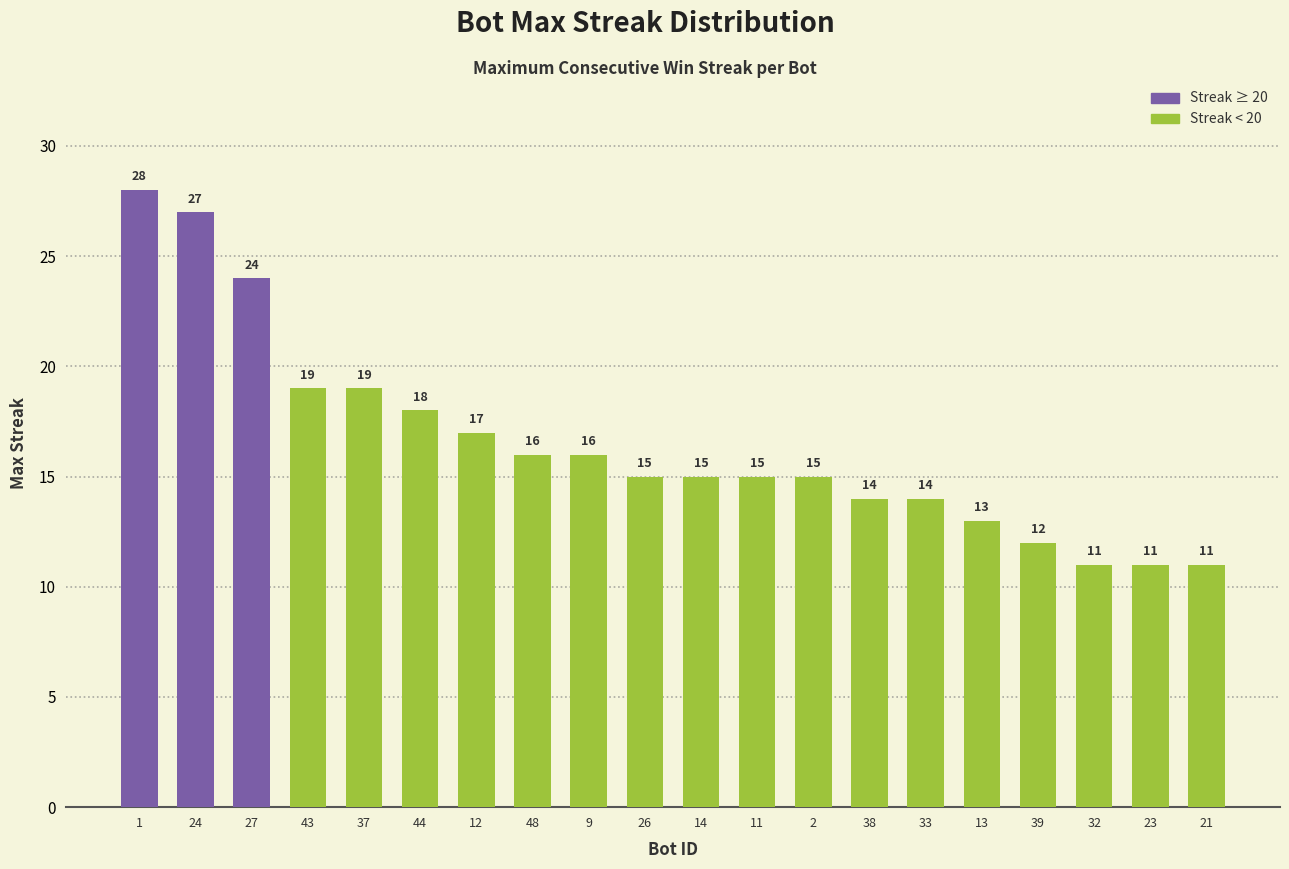

What is the sum of all values?

330